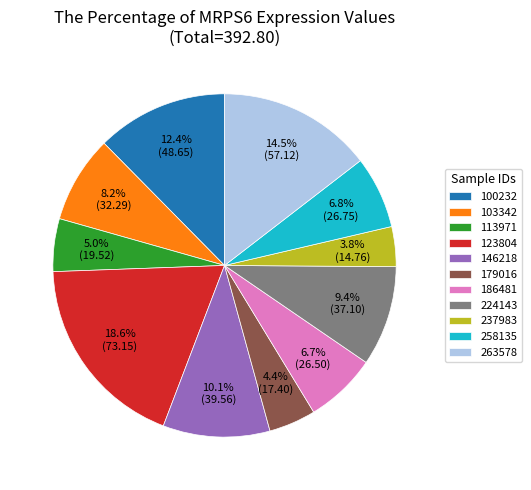

To the nearest percent, what is the combined percentage of 237983 and 146218?

14%